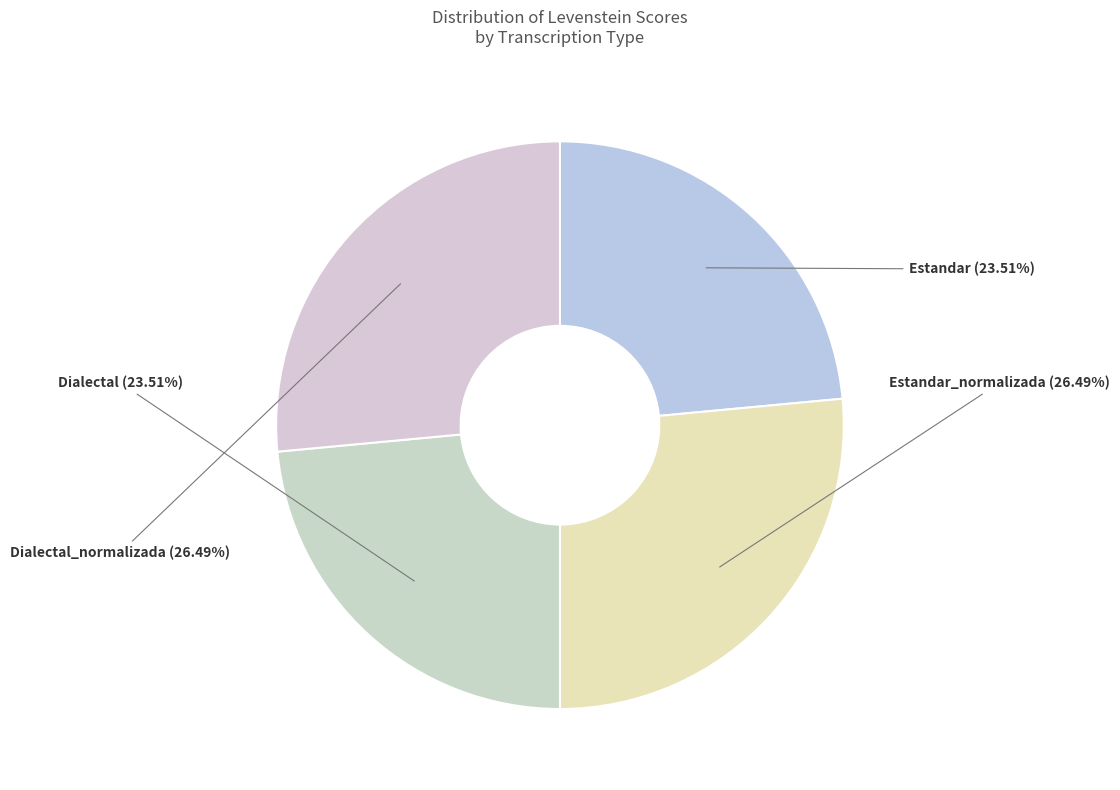

Approximately how many times larger is the value at Estandar compared to Estandar_normalizada?

0.9